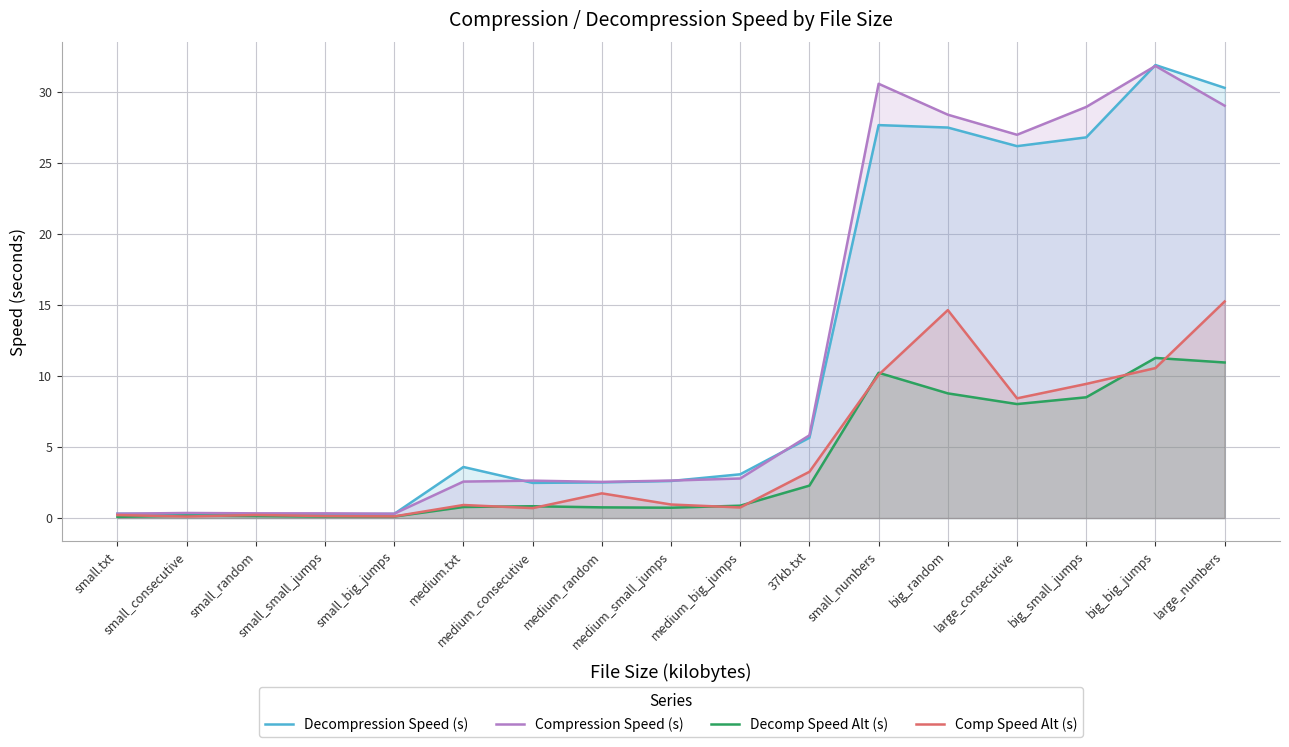

True or false: Comp Speed Alt (s) has more than 1 points higher than both neighbors.

True